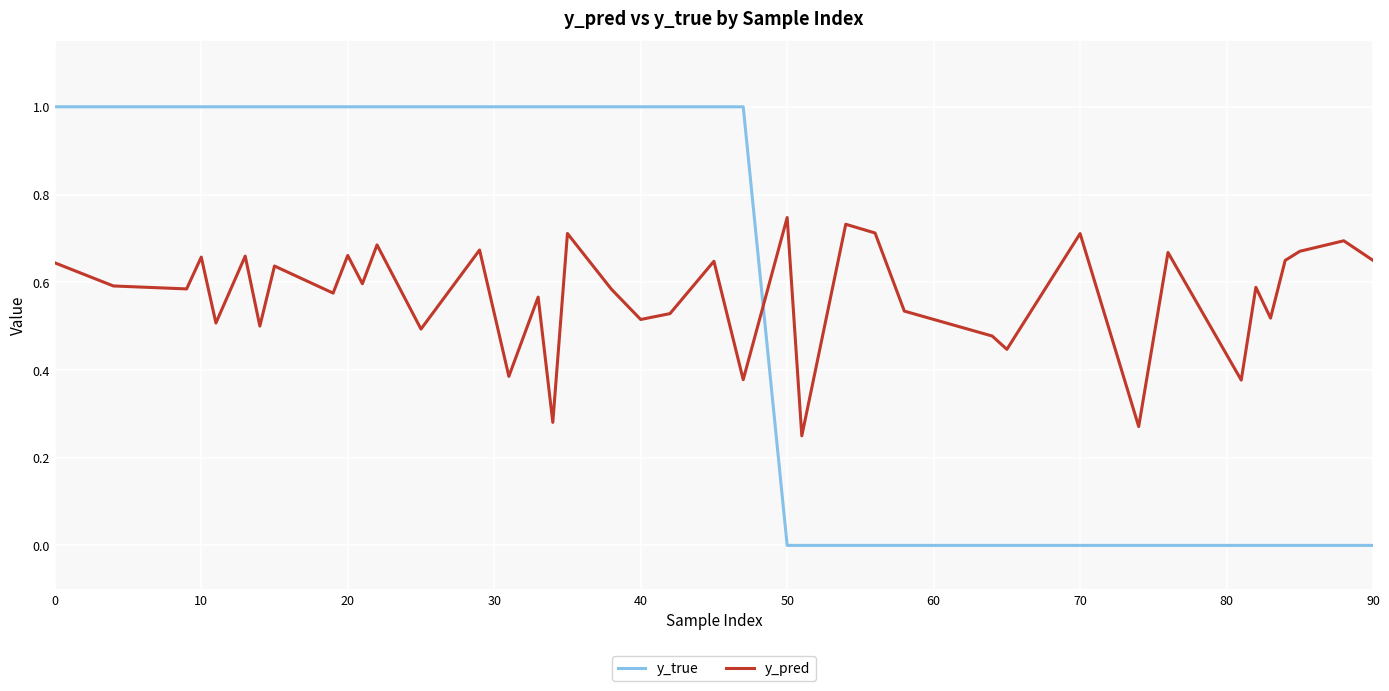

Which series has the widest spread of values?

y_true